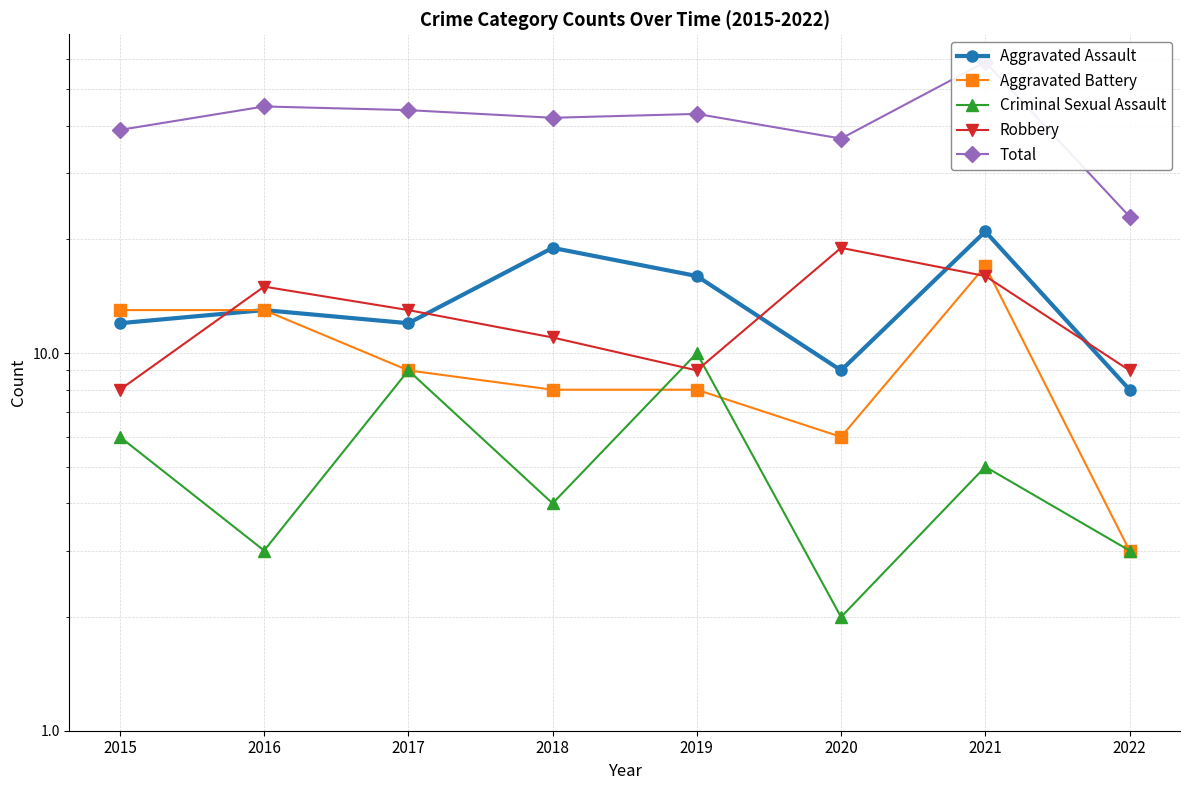

How many series are shown in this chart?

5